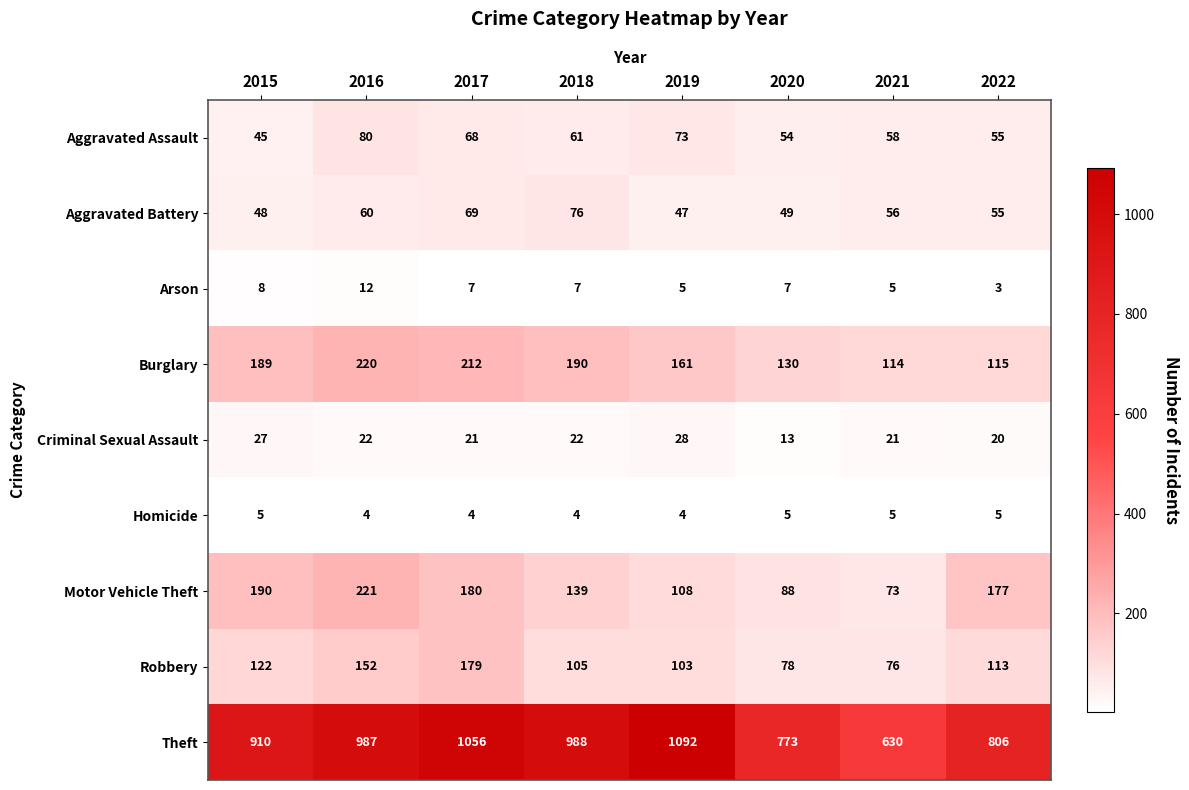

What is the approximate value of Homicide at 2016?

4